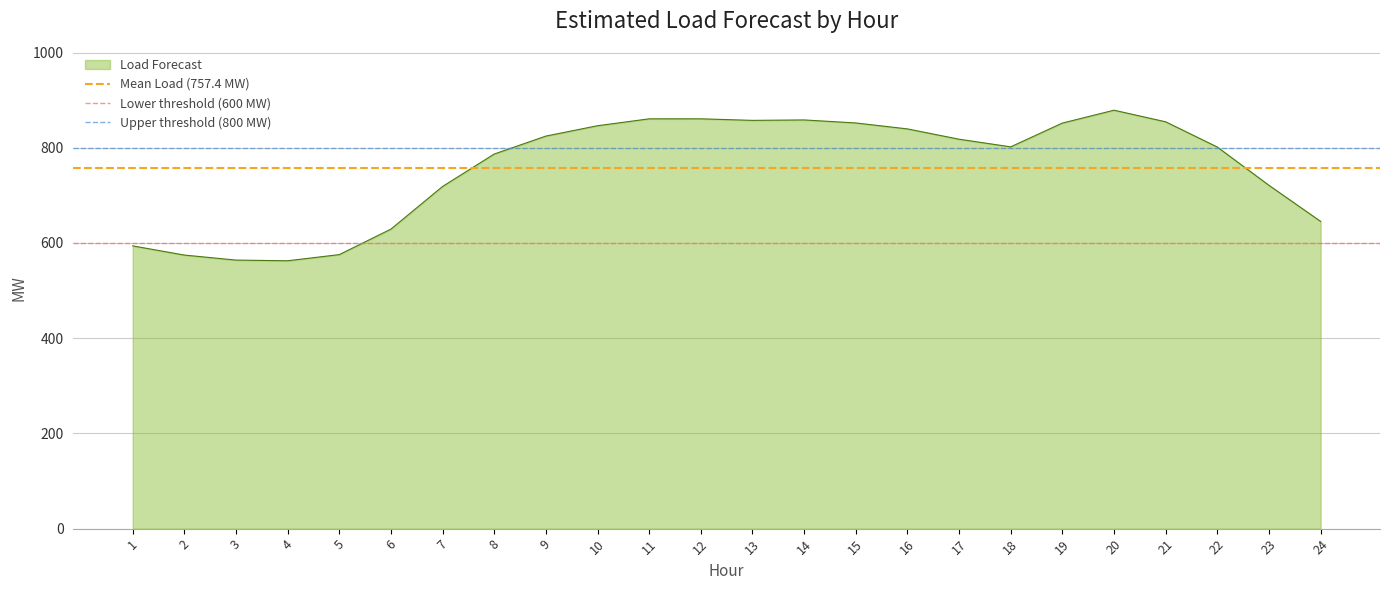

Which series changed the most between 1 and 2?

Mean Load (757.4 MW)